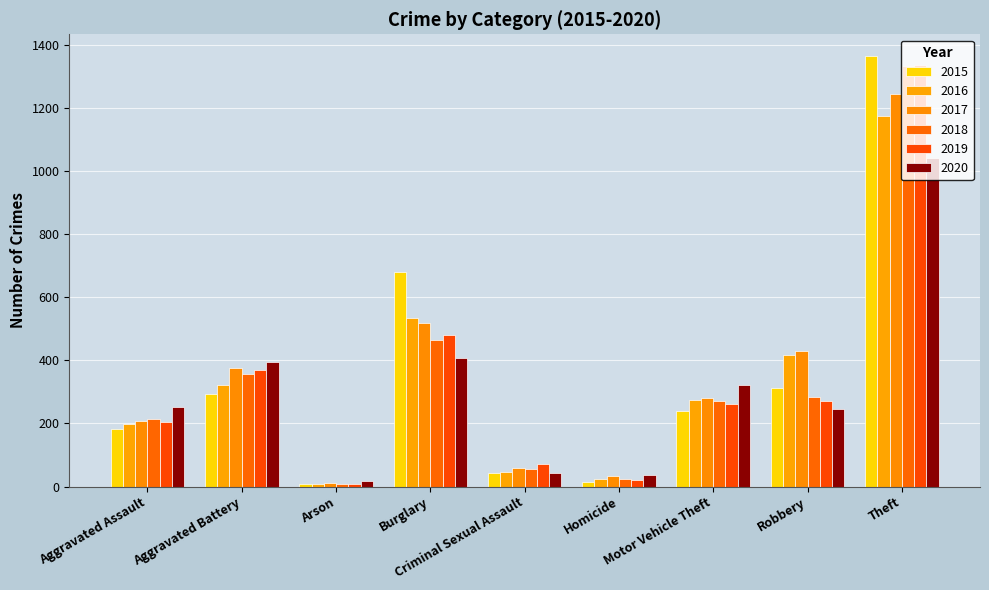

What is the total value across all series at Aggravated Assault?

1260